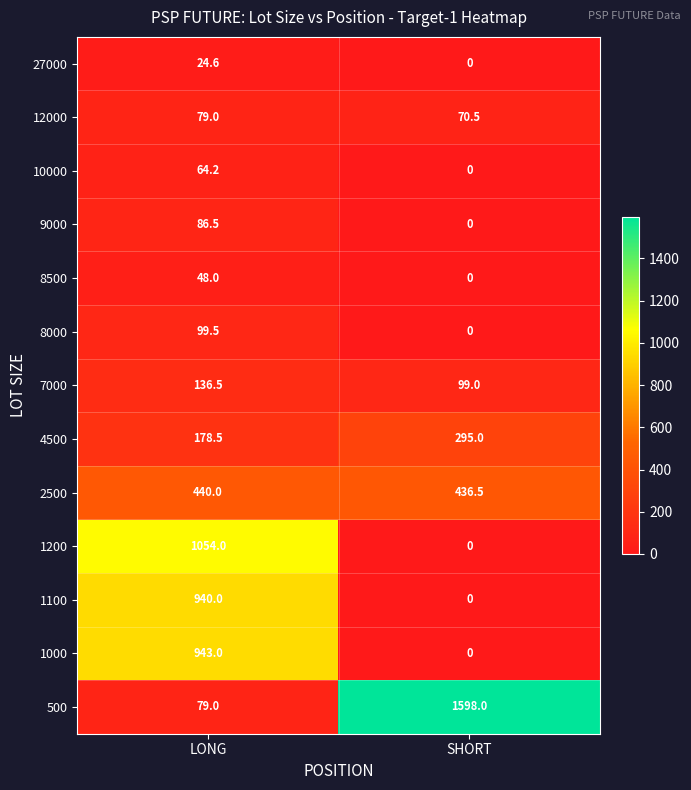

What is the total value across all series at LONG?

4172.8